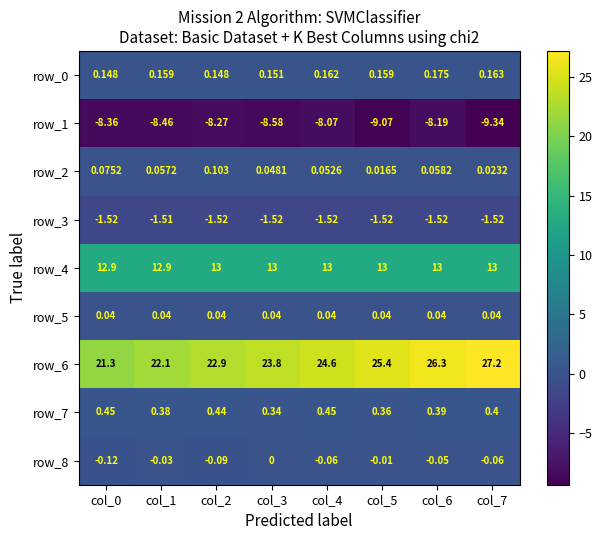

Is the value of row_0 at col_6 greater than the value of row_8 at col_4?

Yes